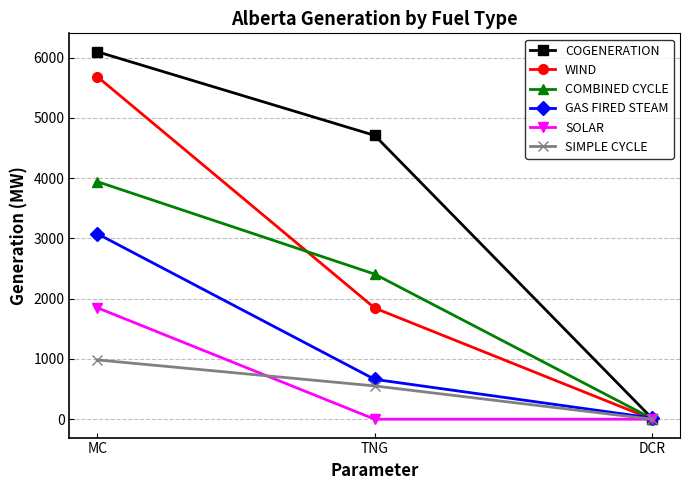

At MC, list the series in order from smallest to largest.

SIMPLE CYCLE, SOLAR, GAS FIRED STEAM, COMBINED CYCLE, WIND, COGENERATION